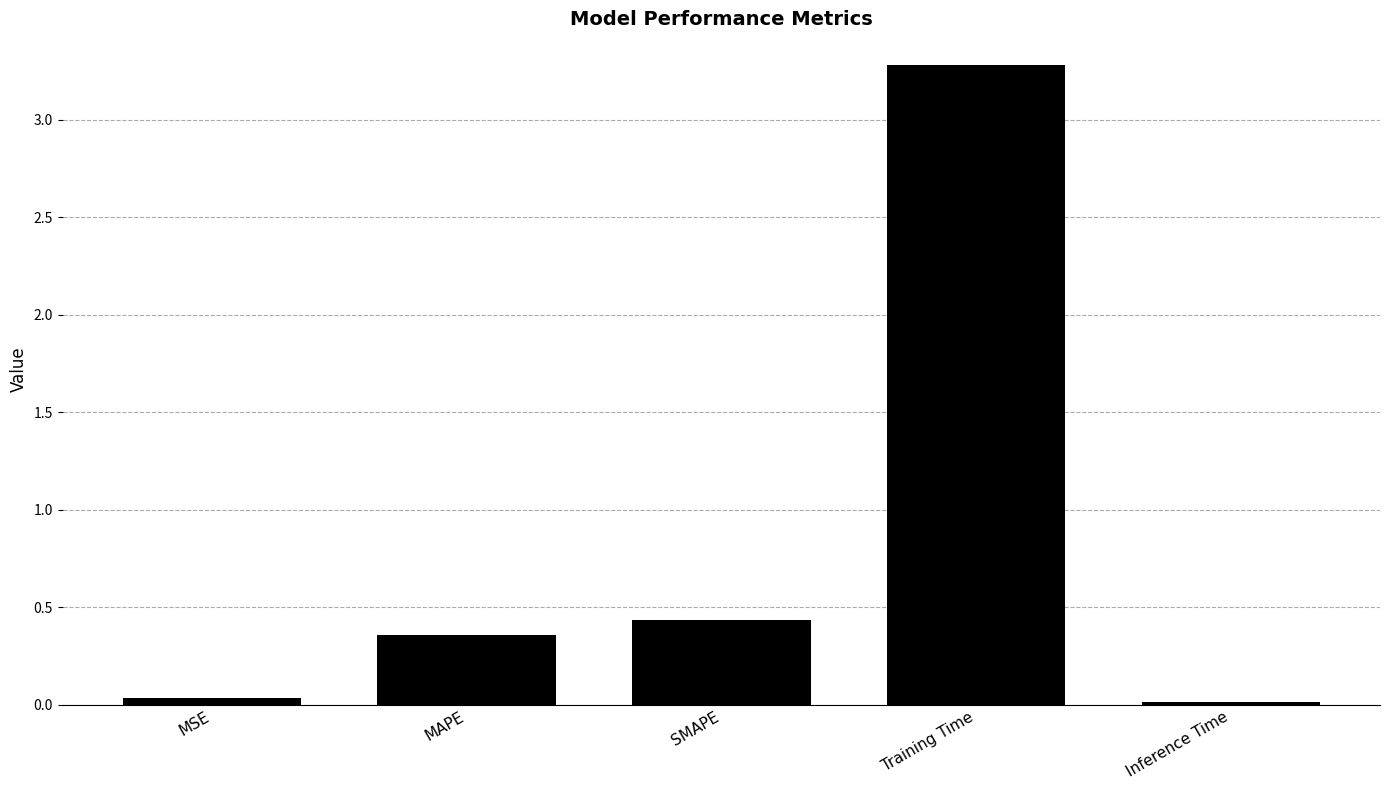

The value at SMAPE is 0.8. True or false?

False